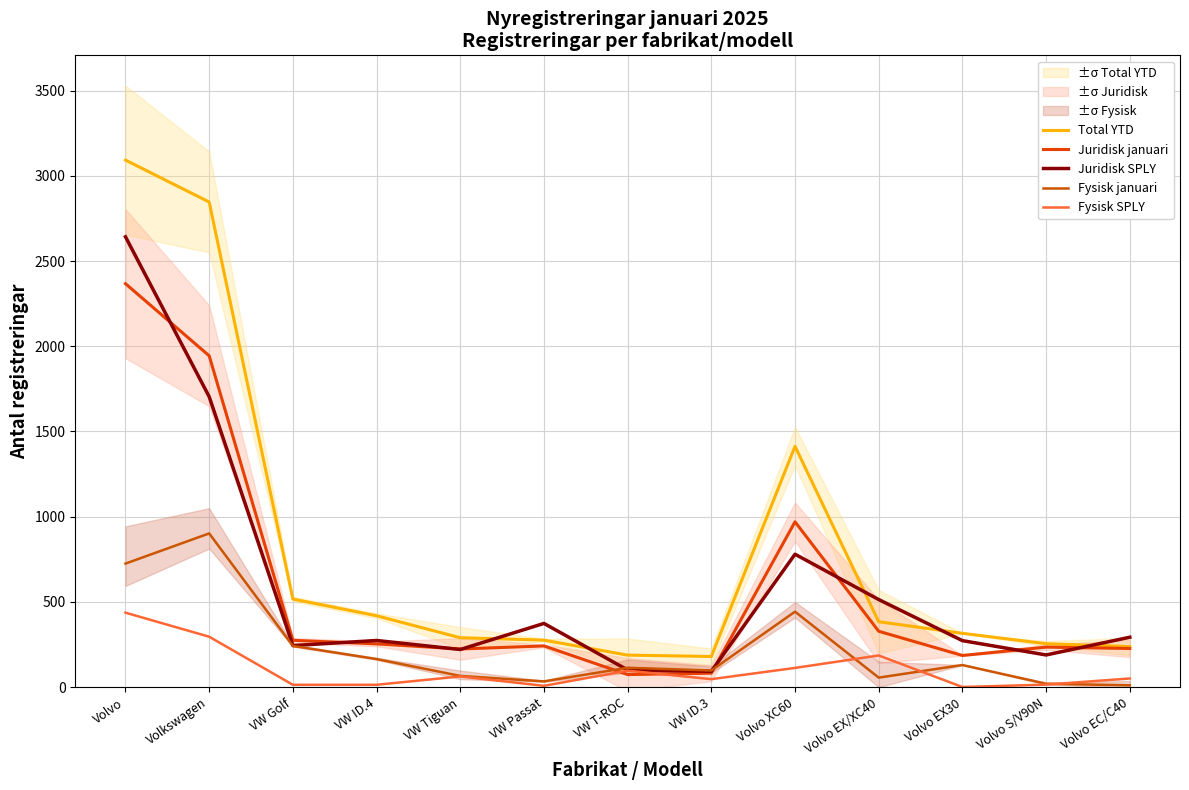

Reading left to right, transcribe all the data shown in this chart.

Total YTD: Volvo=3092	Volkswagen=2846	VW Golf=517	VW ID.4=419	VW Tiguan=290	VW Passat=276	VW T-ROC=188	VW ID.3=180	Volvo XC60=1413	Volvo EX/XC40=384	Volvo EX30=316	Volvo S/V90N=255	Volvo EC/C40=238
Juridisk januari: Volvo=2367	Volkswagen=1944	VW Golf=275	VW ID.4=254	VW Tiguan=224	VW Passat=242	VW T-ROC=74	VW ID.3=82	Volvo XC60=970	Volvo EX/XC40=328	Volvo EX30=186	Volvo S/V90N=235	Volvo EC/C40=227
Juridisk SPLY: Volvo=2642	Volkswagen=1704	VW Golf=244	VW ID.4=274	VW Tiguan=221	VW Passat=374	VW T-ROC=101	VW ID.3=93	Volvo XC60=780	Volvo EX/XC40=514	Volvo EX30=273	Volvo S/V90N=189	Volvo EC/C40=293
Fysisk januari: Volvo=725	Volkswagen=902	VW Golf=242	VW ID.4=165	VW Tiguan=66	VW Passat=34	VW T-ROC=114	VW ID.3=98	Volvo XC60=443	Volvo EX/XC40=56	Volvo EX30=130	Volvo S/V90N=20	Volvo EC/C40=11
Fysisk SPLY: Volvo=437	Volkswagen=296	VW Golf=14	VW ID.4=14	VW Tiguan=63	VW Passat=8	VW T-ROC=97	VW ID.3=47	Volvo XC60=113	Volvo EX/XC40=186	Volvo EX30=1	Volvo S/V90N=15	Volvo EC/C40=51